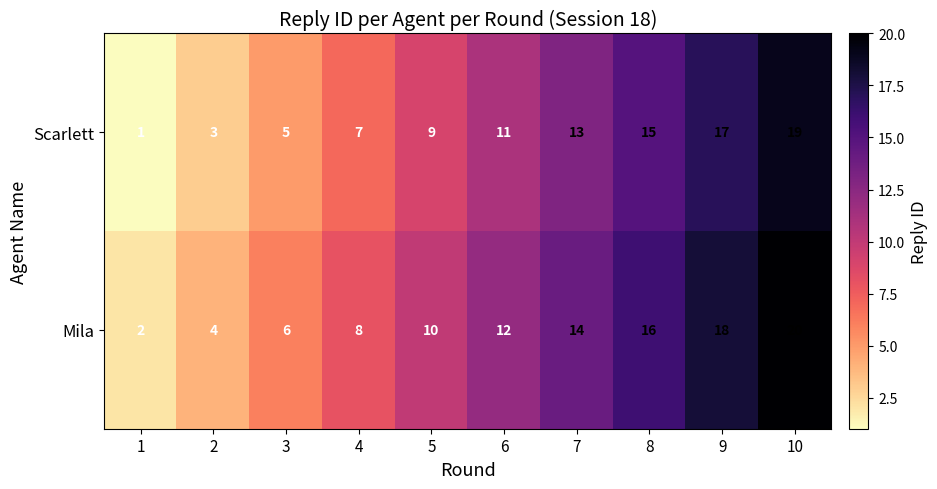

At which label is Mila closest to 11?

5